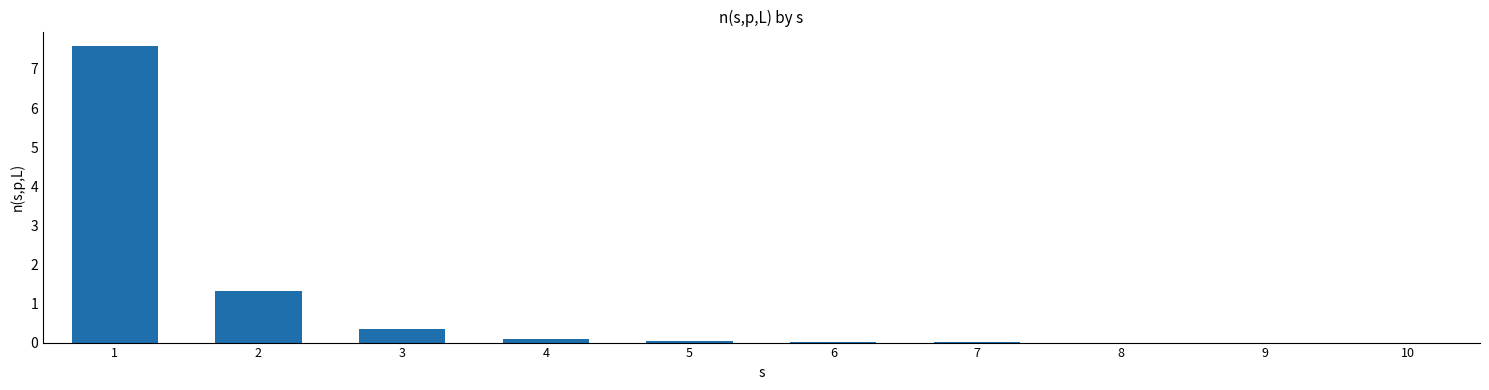

What value does the data have at 2?

1.3